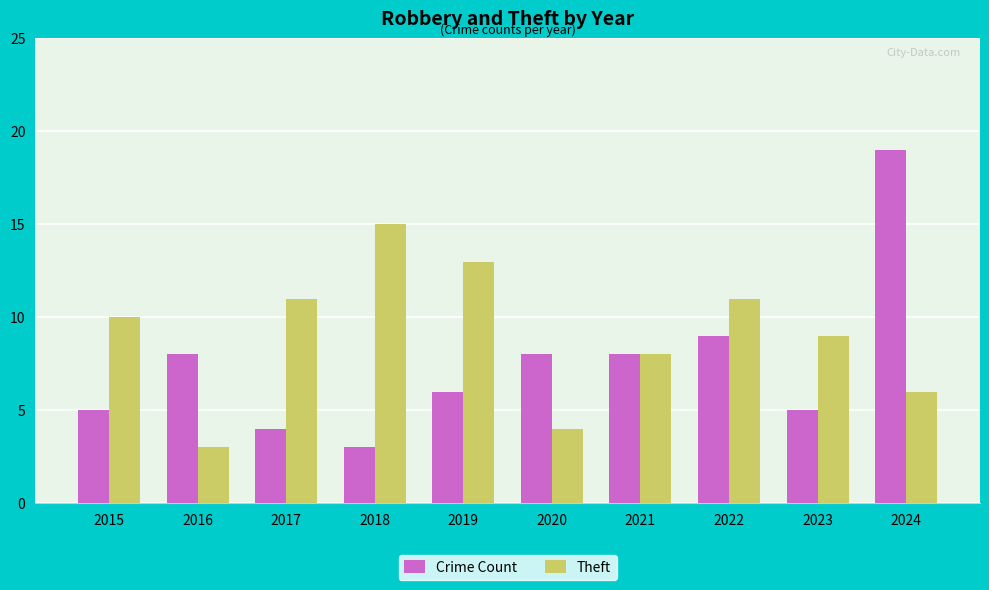

What is the value of the Theft bar at the 7th from the left?

8